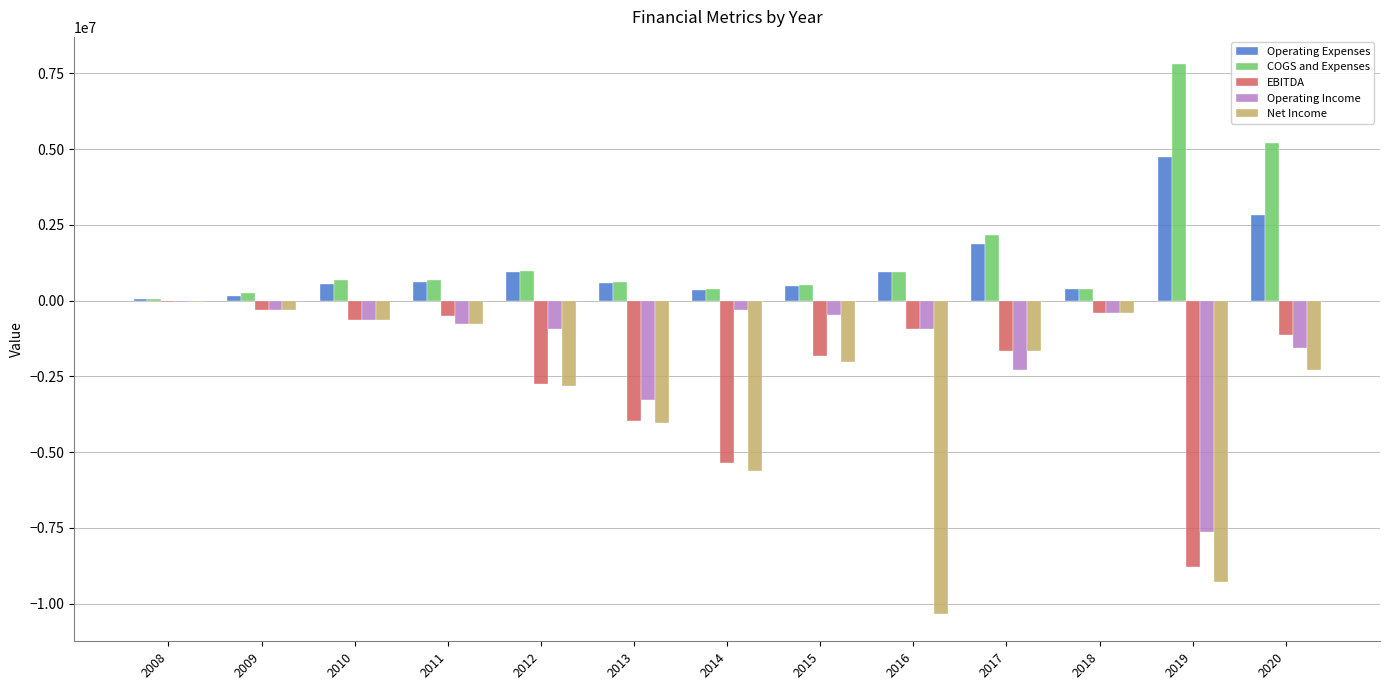

Which series changed the most between 2010 and 2013?

Net Income